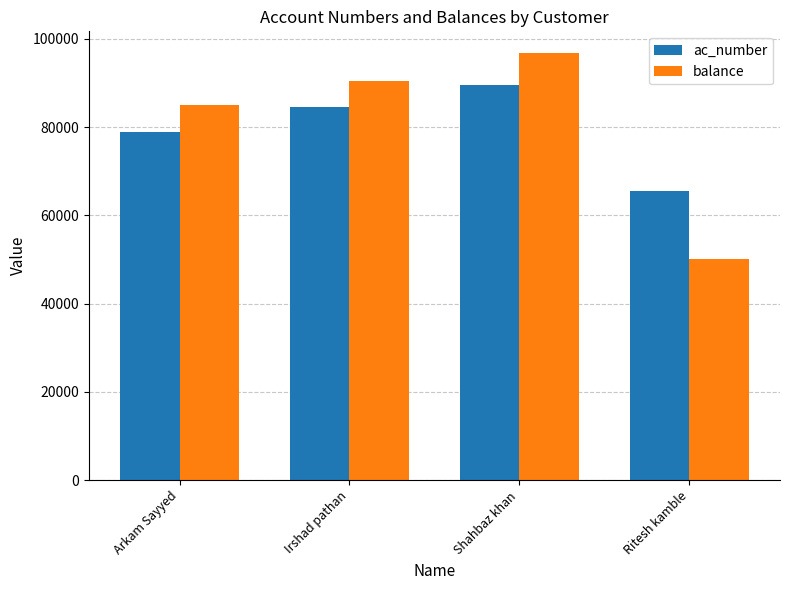

What is the sum of all ac_number values?

318656